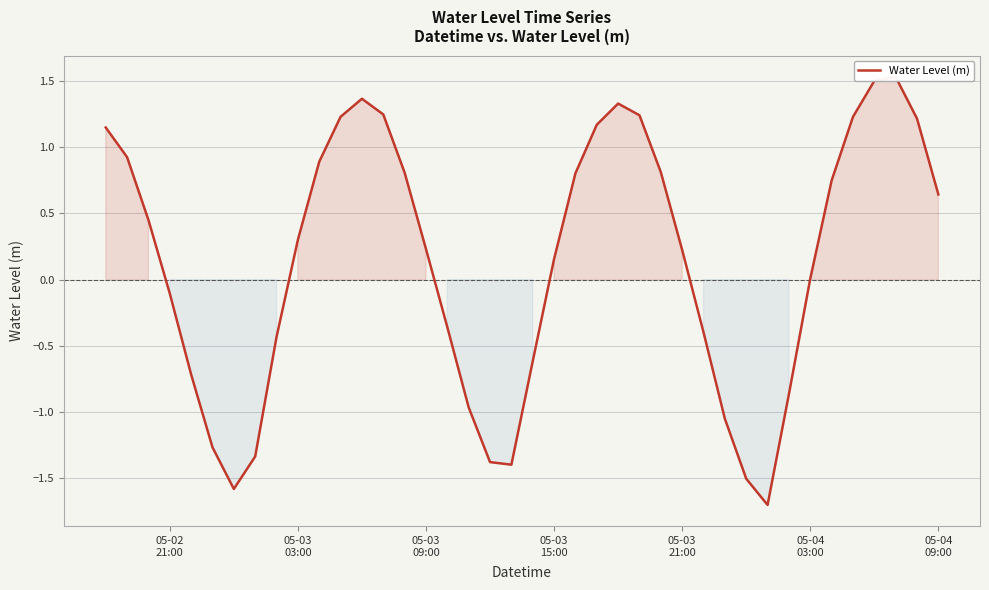

Reading left to right, what are all the values shown in this chart?

1.1	0.9	0.5	-0.1	-0.7	-1.3	-1.6	-1.3	-0.4	0.3	0.9	1.2	1.4	1.2	0.8	0.2	-0.4	-1.0	-1.4	-1.4	-0.6	0.2	0.8	1.2	1.3	1.2	0.8	0.2	-0.4	-1.1	-1.5	-1.7	-0.9	0.0	0.7	1.2	1.5	1.5	1.2	0.6